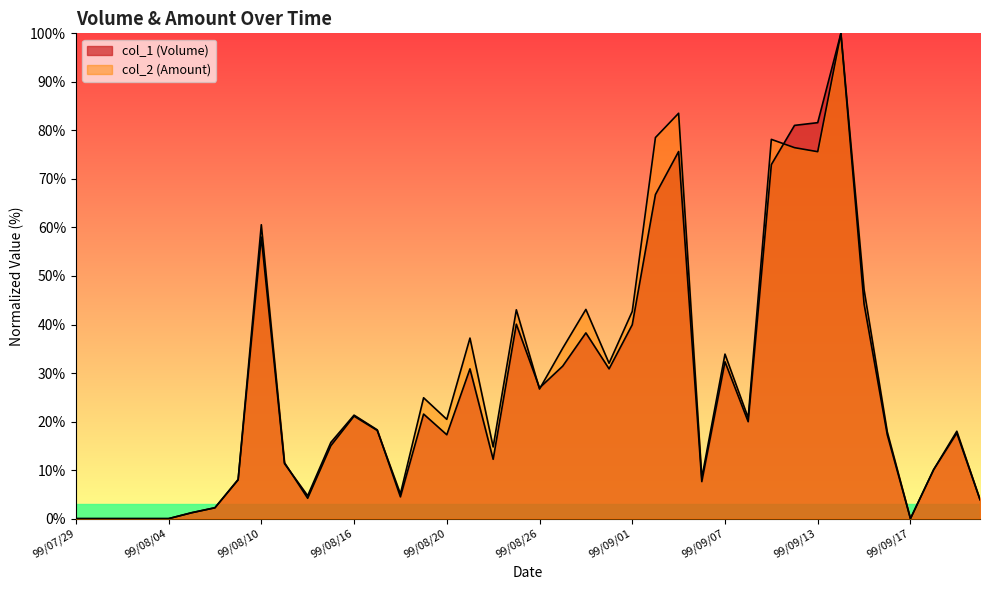

True or false: col_1 (Volume) has a value of 2.2 at 99/08/06.

True